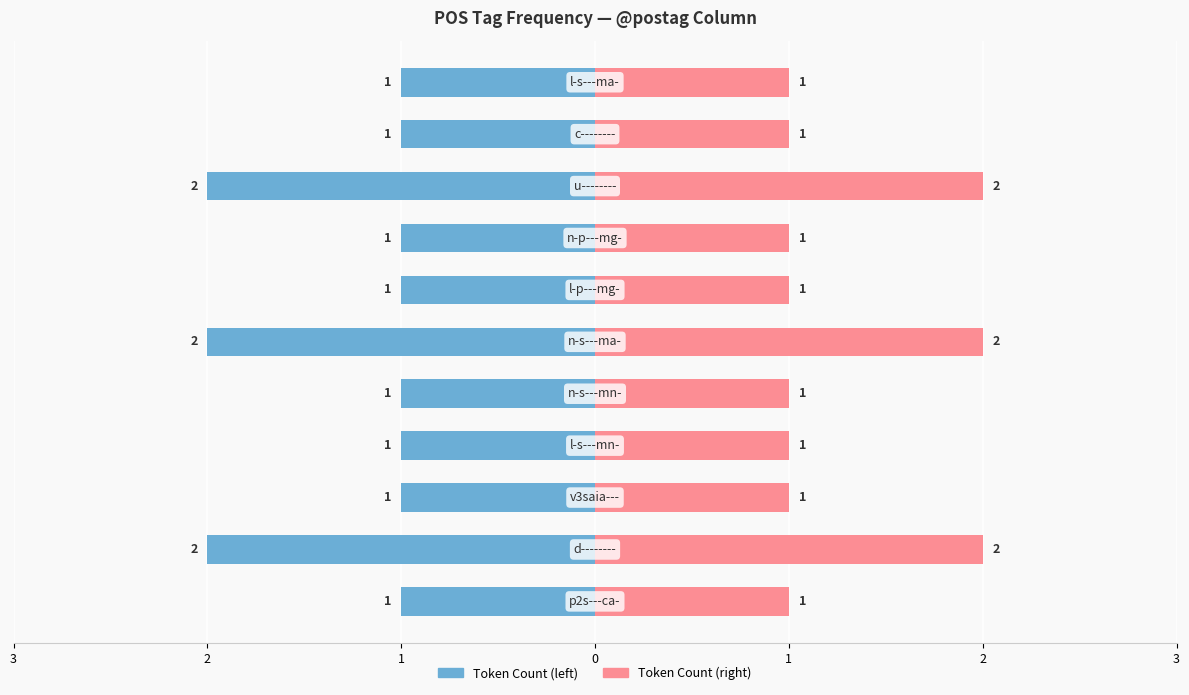

What are all the series names shown in the legend?

Token Count (left), Token Count (right)